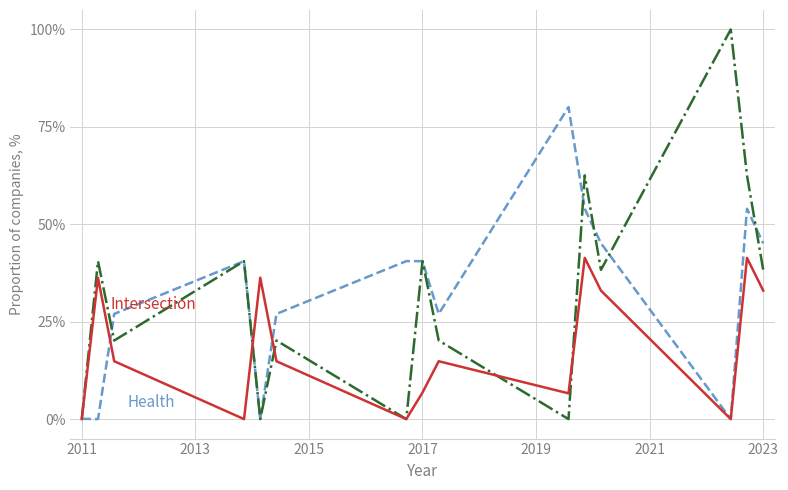

What is the maximum value shown in the chart?

100.0